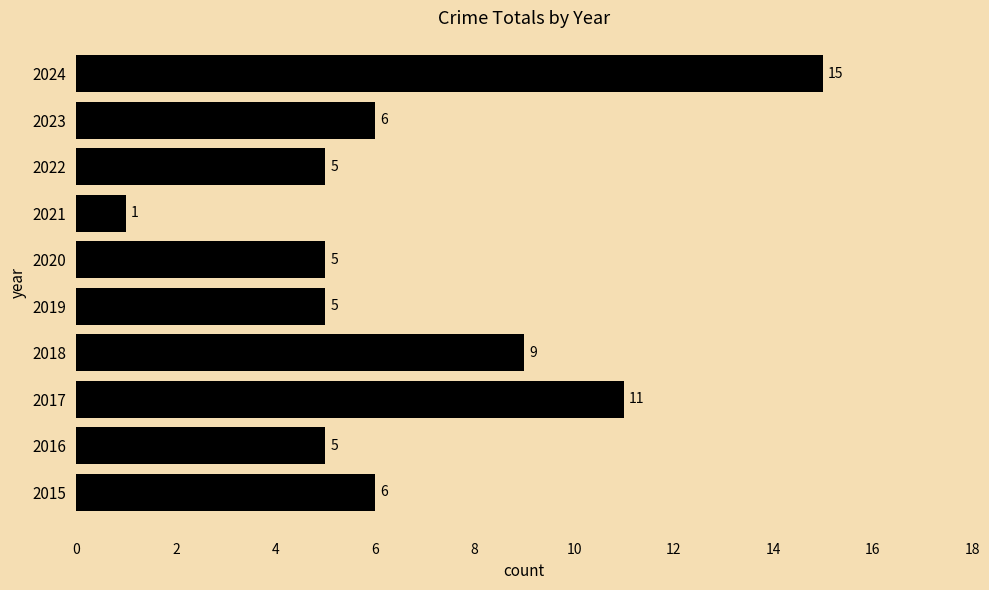

Where is the data nearest to the value 8?

2018